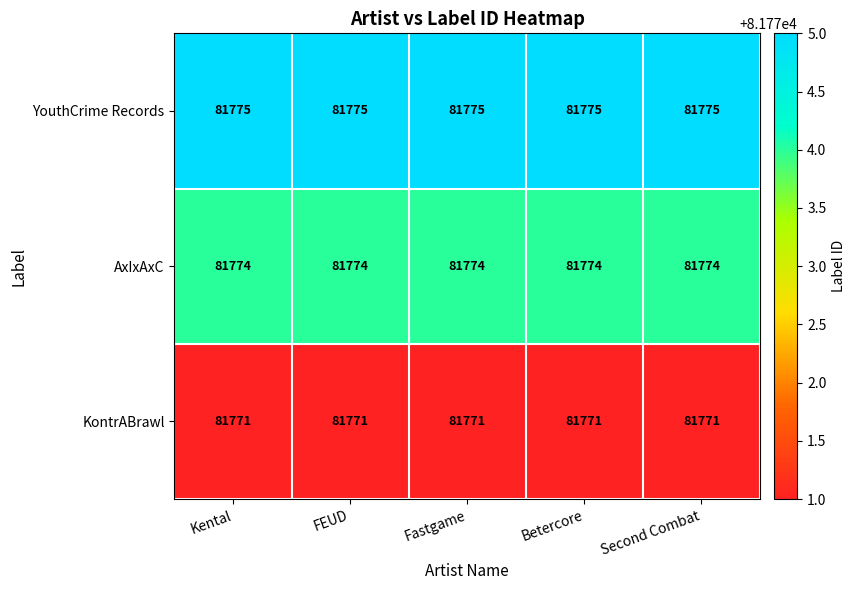

What is the difference between the highest and lowest values at Second Combat?

4